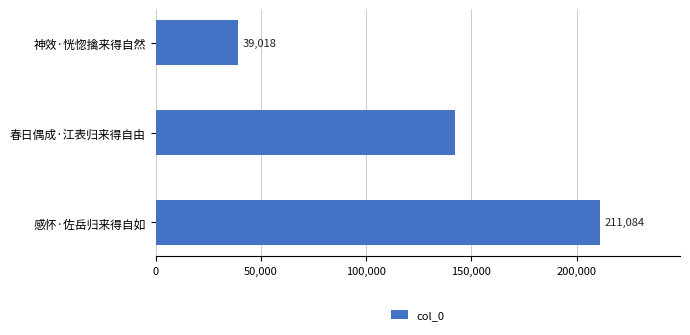

Are the bars horizontal?

Yes